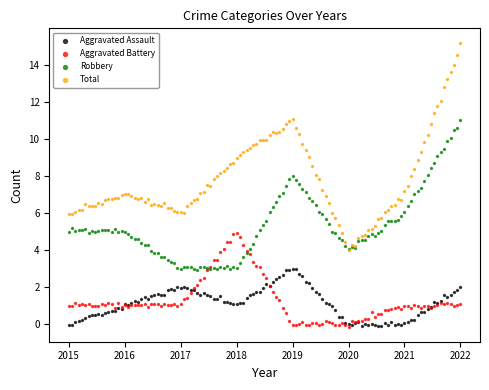

Which series contains the highest Y value?

Total